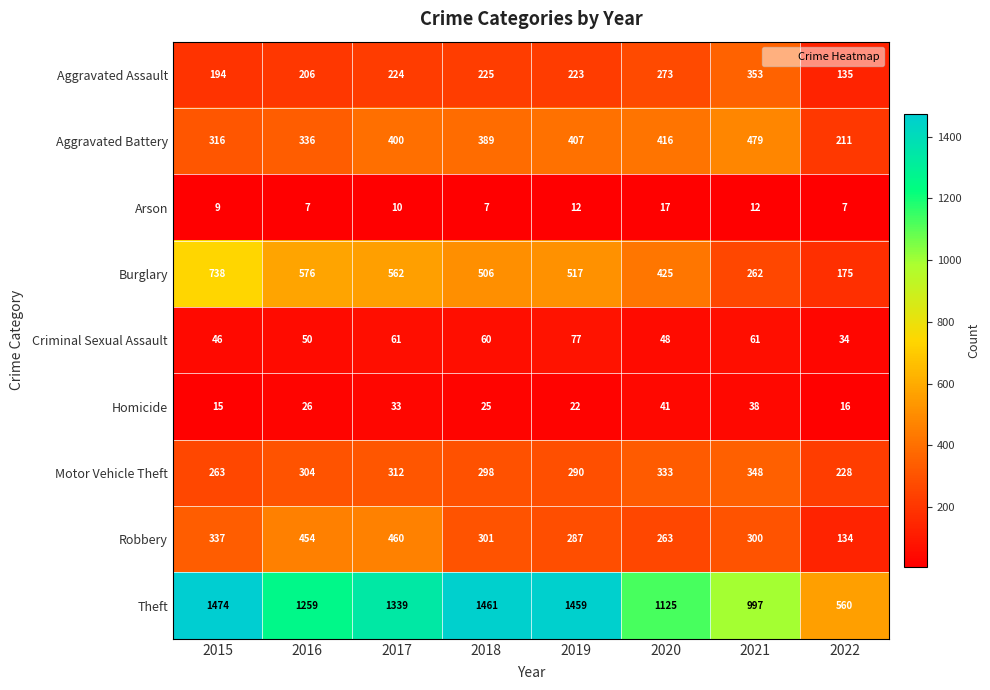

Which series has the largest total across all categories?

Theft